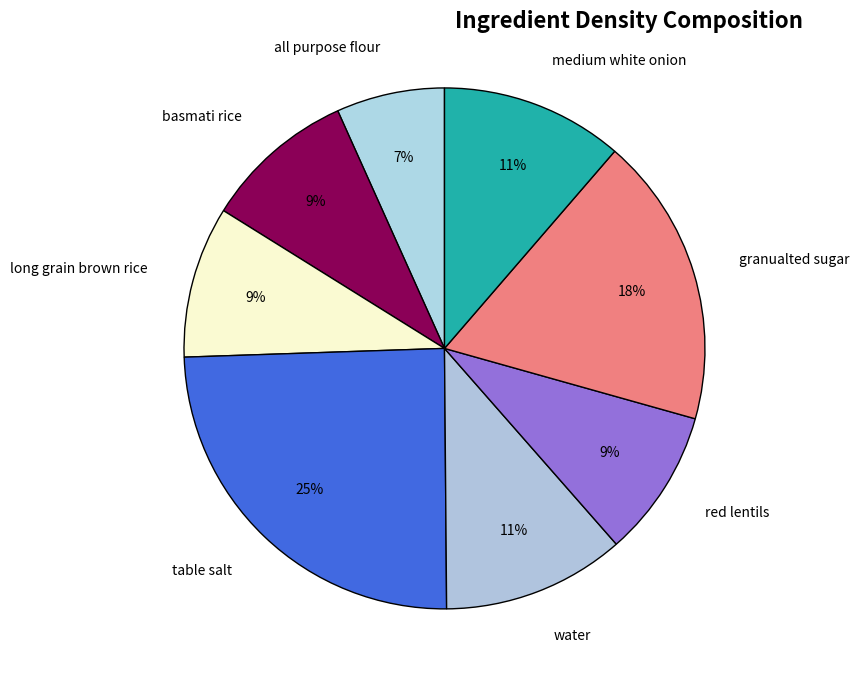

What is the ratio of the value at basmati rice to the value at table salt?

0.4